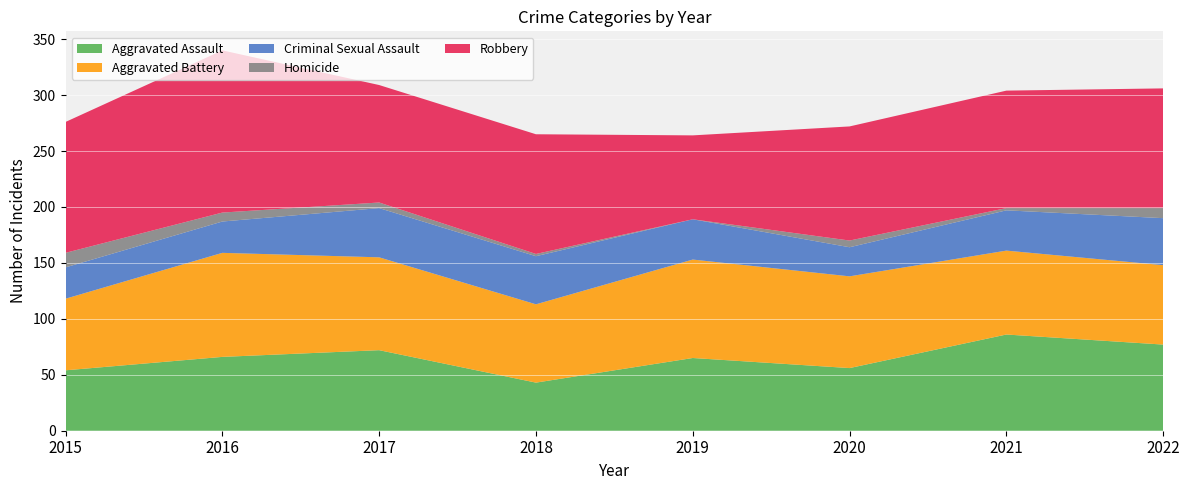

Reading left to right, list all the values displayed in this chart.

Aggravated Assault: 2015=54	2016=66	2017=72	2018=43	2019=65	2020=56	2021=86	2022=77
Aggravated Battery: 2015=64	2016=93	2017=83	2018=70	2019=88	2020=82	2021=75	2022=71
Criminal Sexual Assault: 2015=28	2016=28	2017=44	2018=43	2019=36	2020=26	2021=36	2022=42
Homicide: 2015=13	2016=8	2017=5	2018=2	2019=0	2020=6	2021=2	2022=9
Robbery: 2015=117	2016=145	2017=105	2018=107	2019=75	2020=102	2021=105	2022=107